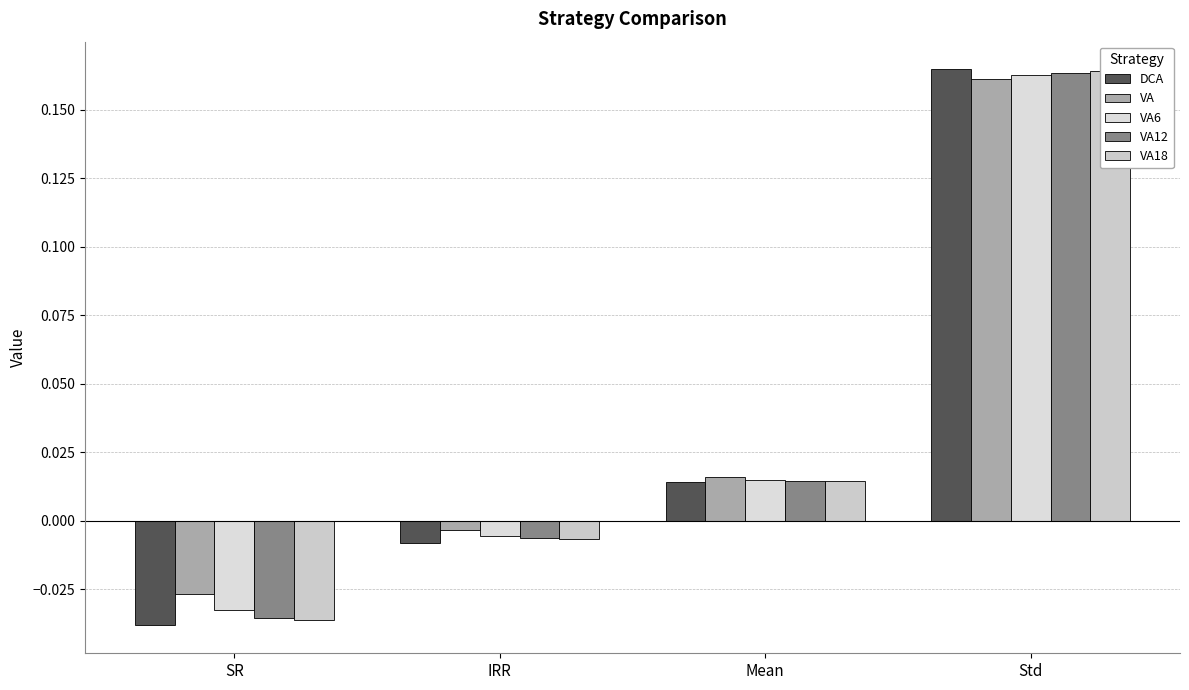

Is the value of VA18 at Mean greater than the value of DCA at Std?

No